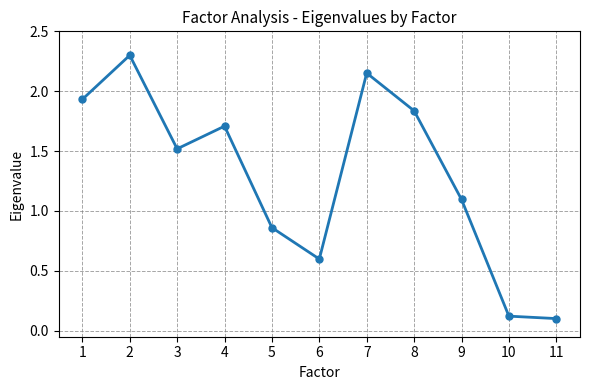

True or false: there are more than 1 points higher than both neighbors.

True